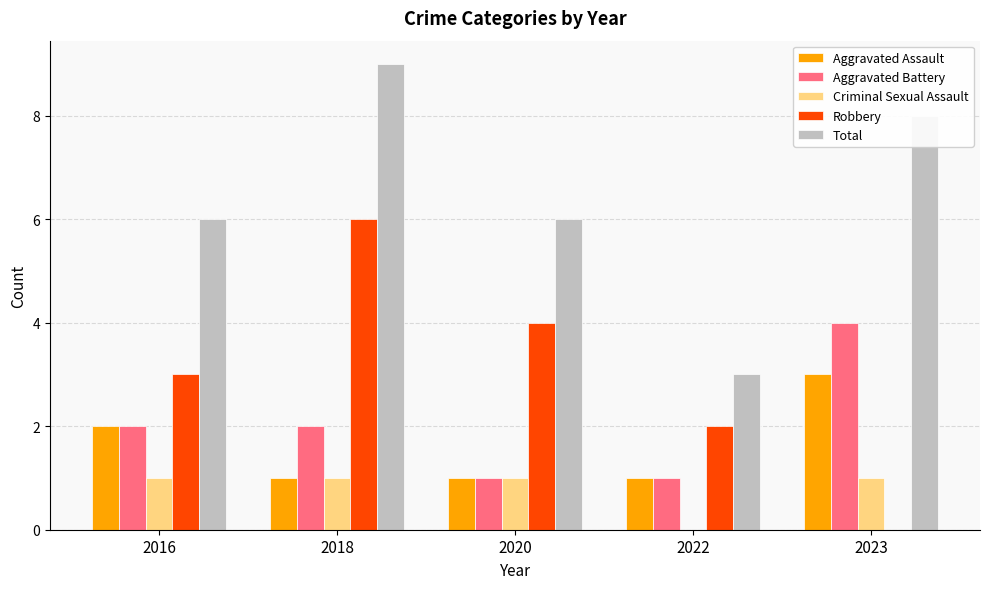

What is the average value of the Aggravated Battery series?

2